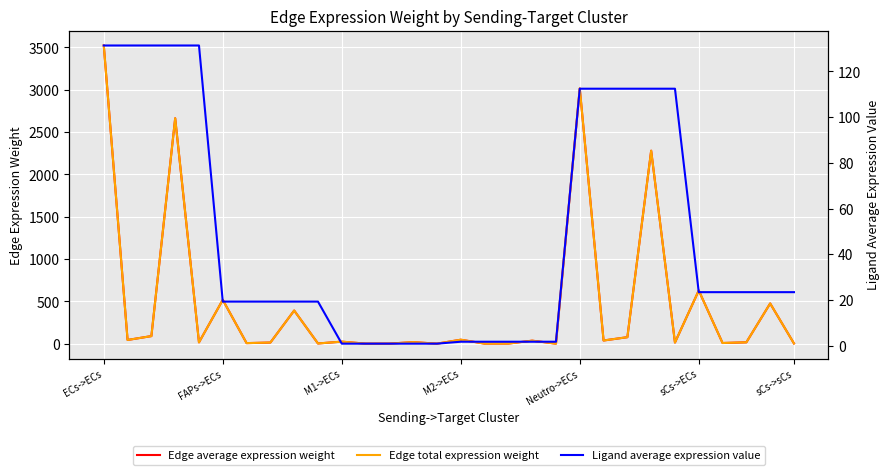

True or false: Edge average expression weight and Edge total expression weight intersect in this chart.

False